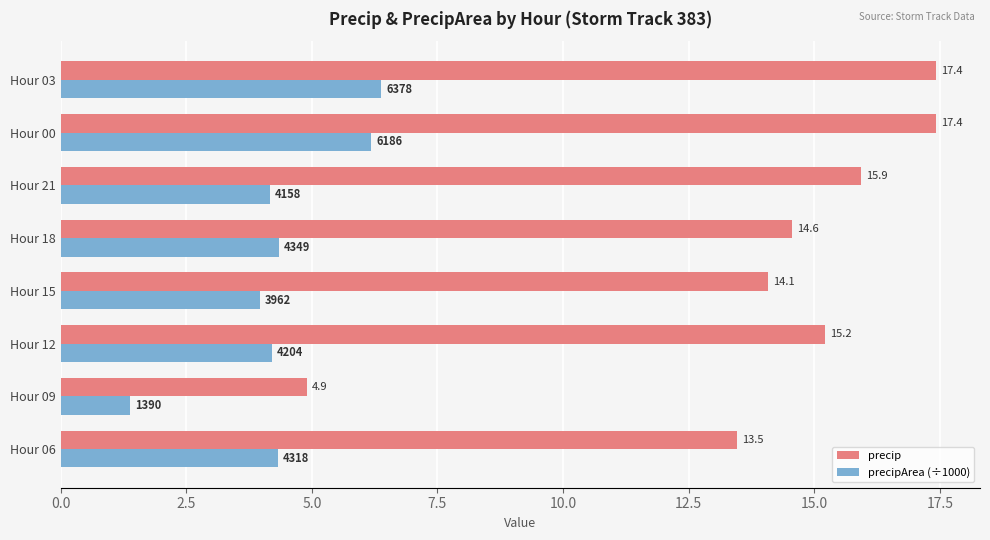

What is the difference between the maximum and minimum values in the precip series?

12.5